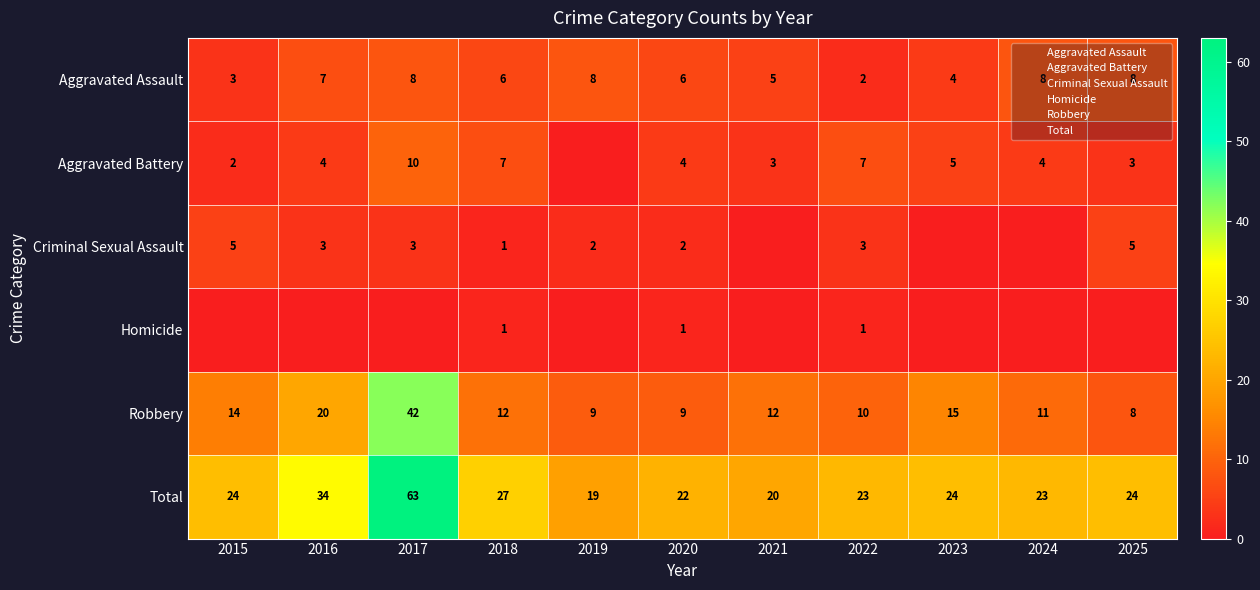

At how many categories does at least one series exceed 54?

1